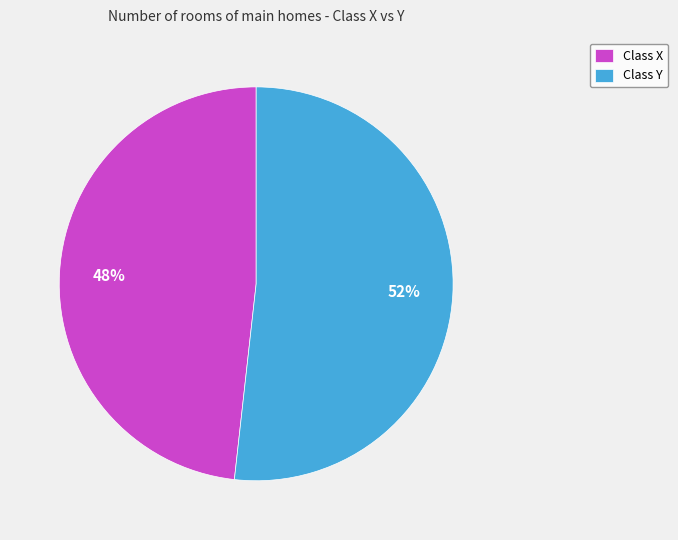

Which category accounts for the majority?

Class Y